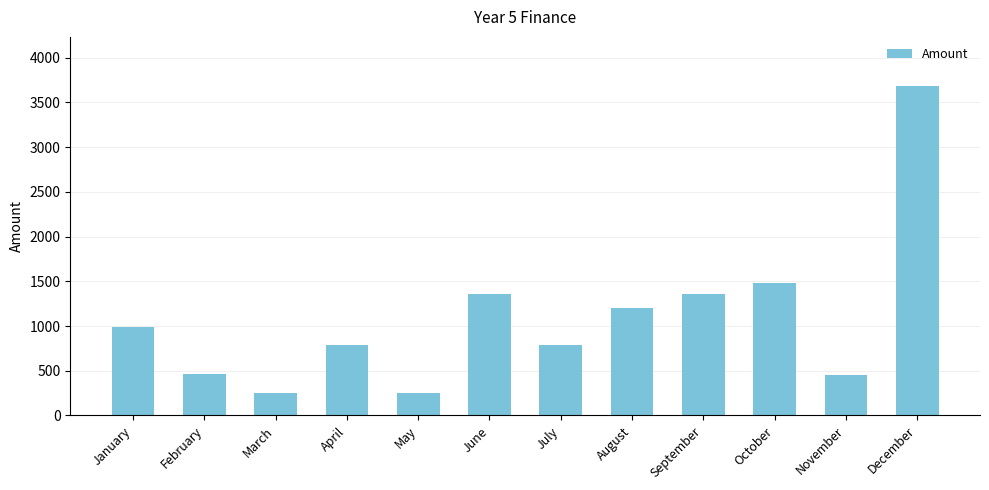

What is the ratio of the value at February to the value at July?

0.6